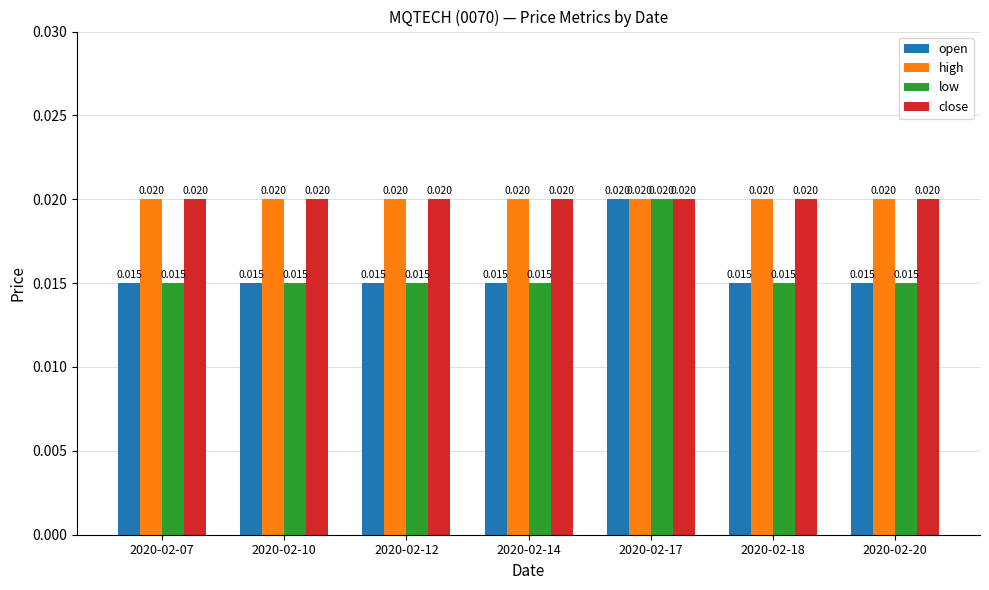

Is the value of high at 2020-02-07 greater than the value of open at 2020-02-14?

Yes